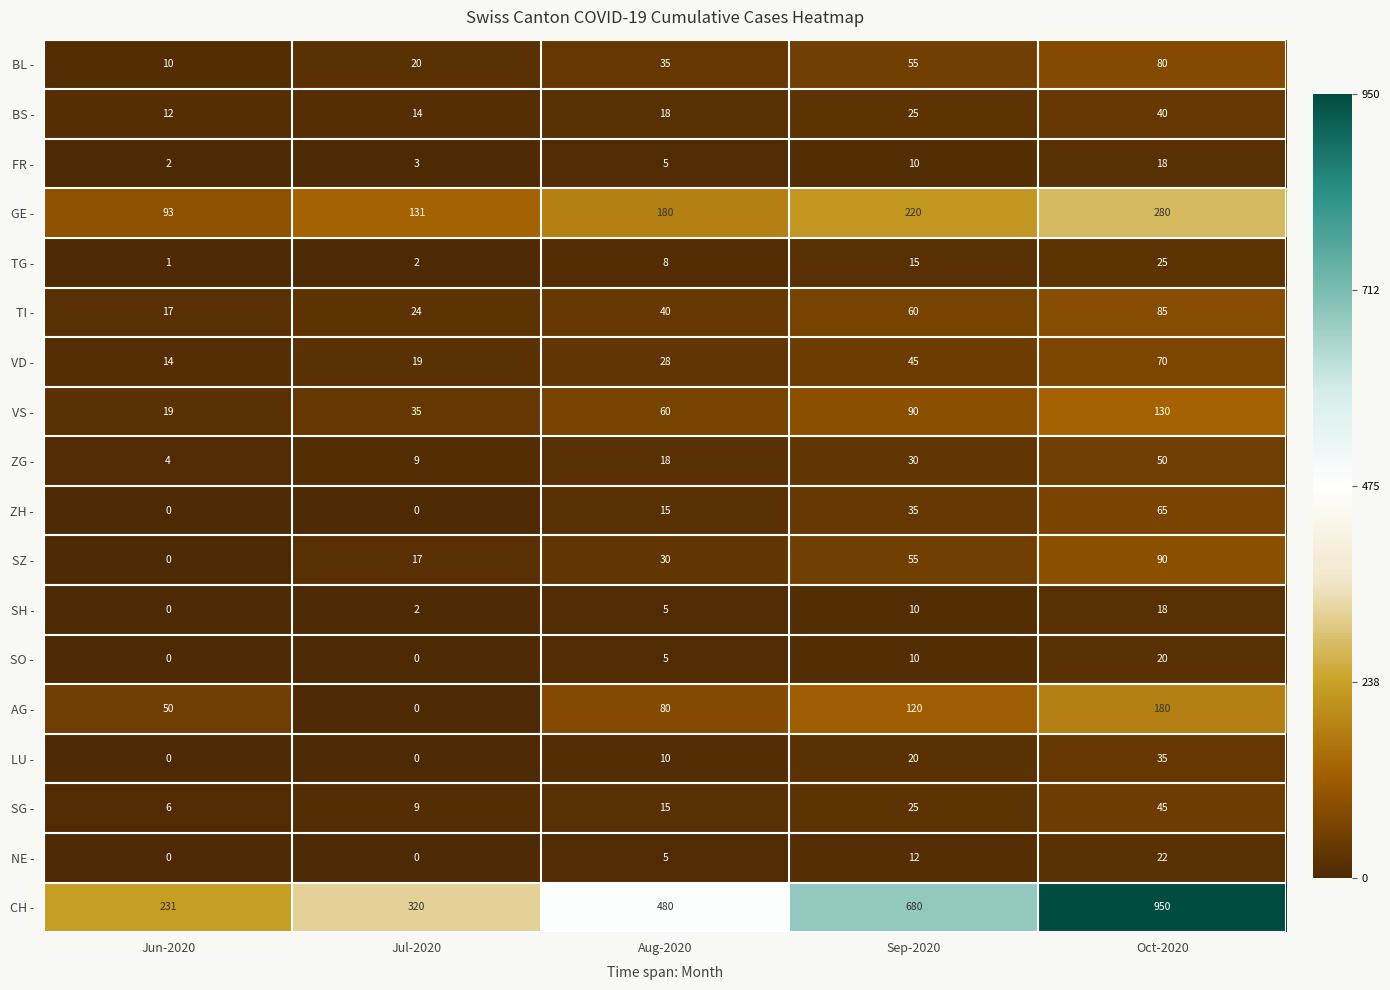

Which series has the largest total across all categories?

CH -